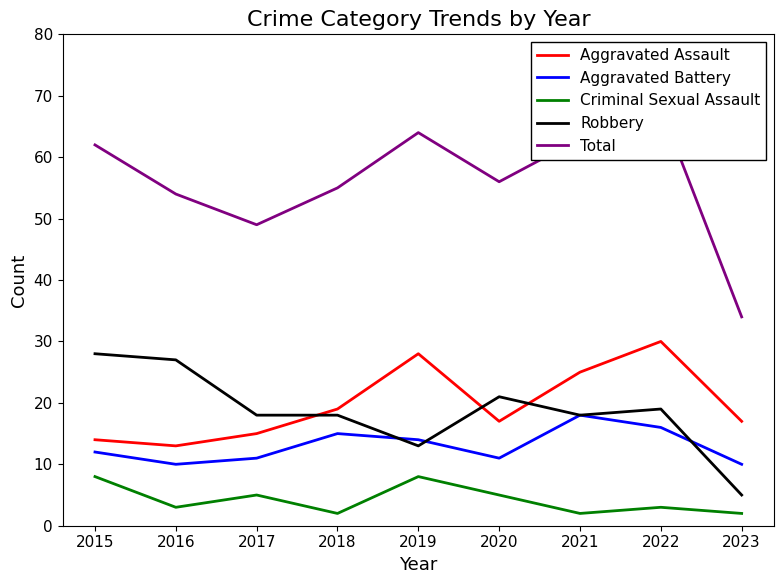

What are all the series names shown in the legend?

Aggravated Assault, Aggravated Battery, Criminal Sexual Assault, Robbery, Total